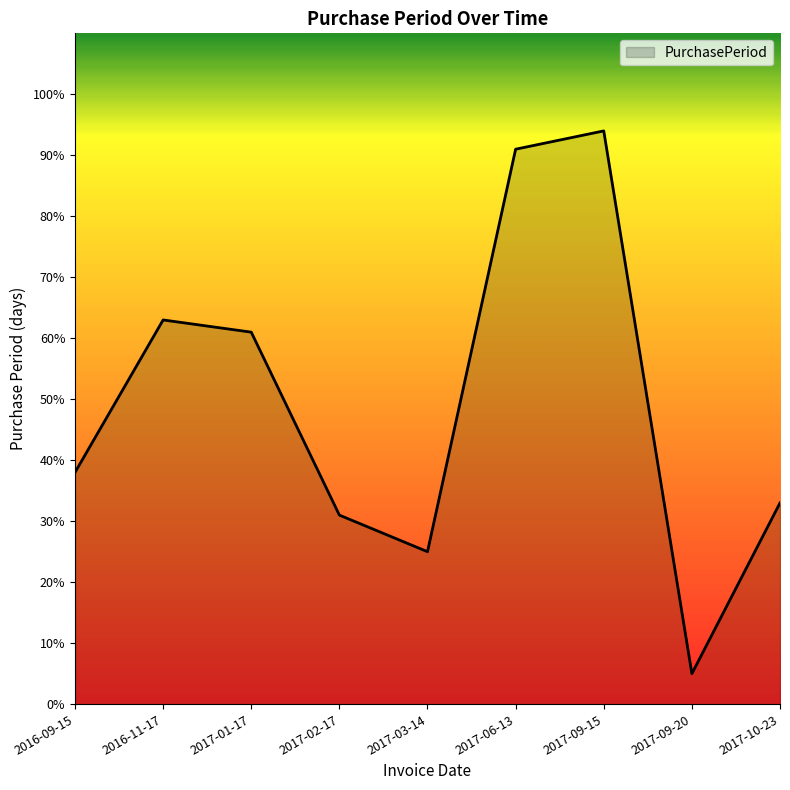

Approximately how many times larger is the value at 2017-10-23 compared to 2017-02-17?

1.1